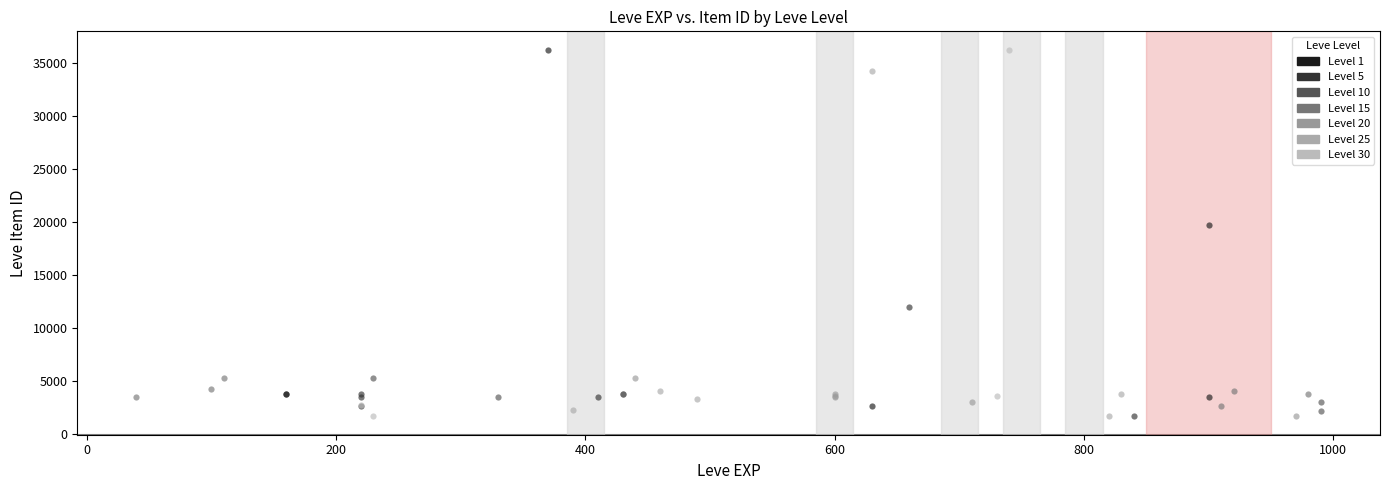

What are all the series names shown in the legend?

Level 1, Level 5, Level 10, Level 15, Level 20, Level 25, Level 30